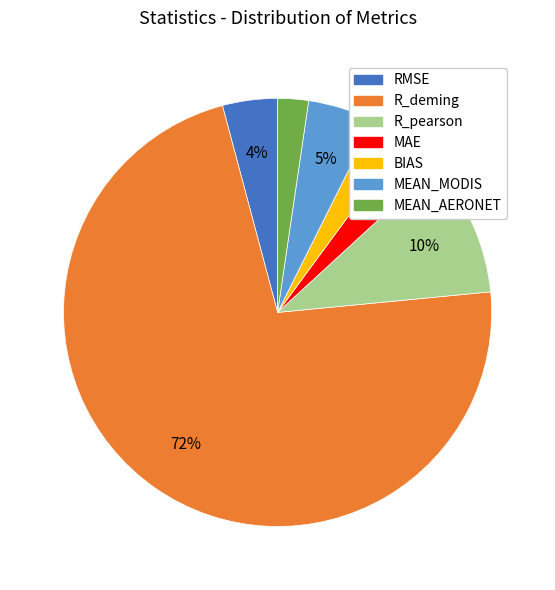

The RMSE slice represents 4% of the pie. True or false?

True